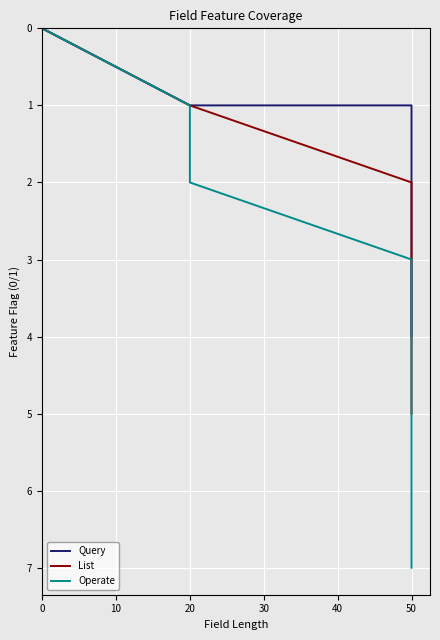

How many List values are between 1 and 4?

5